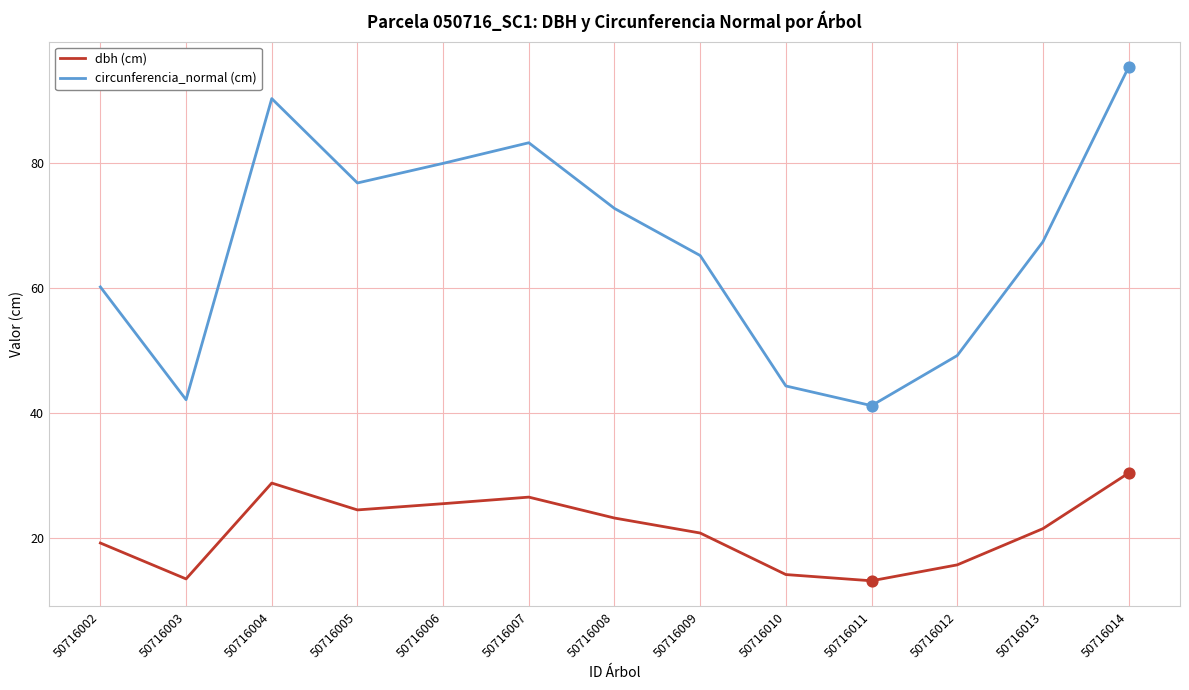

At how many categories does at least one series exceed 66?

7